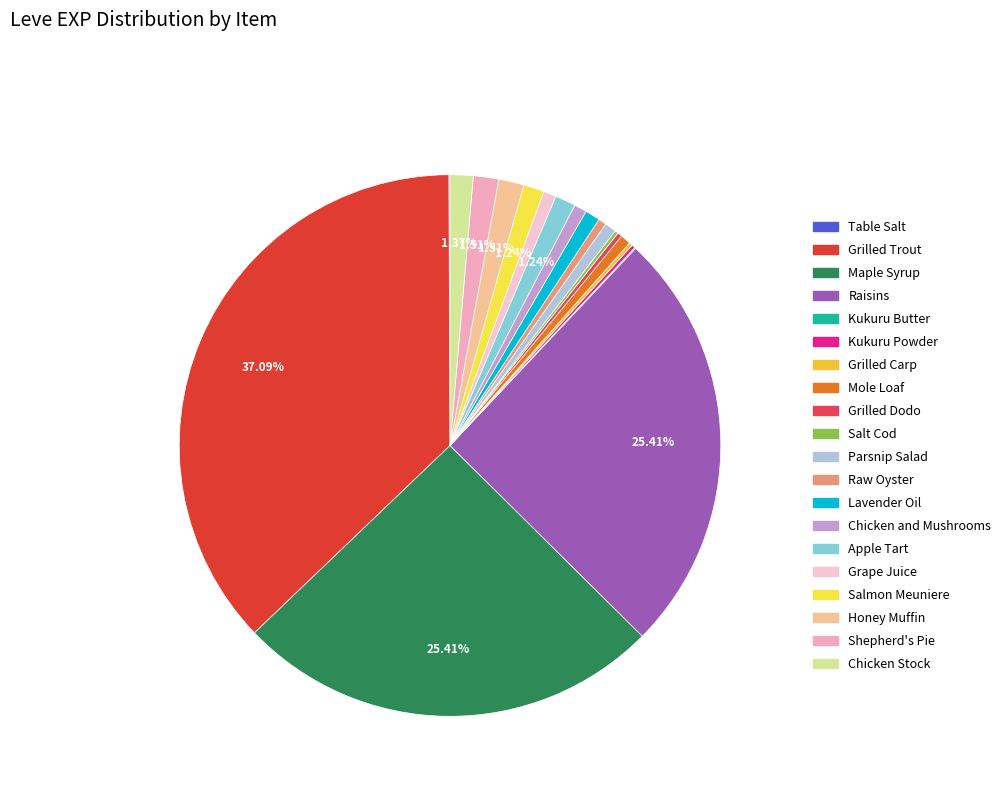

The Shepherd's Pie slice represents 2% of the pie. True or false?

True